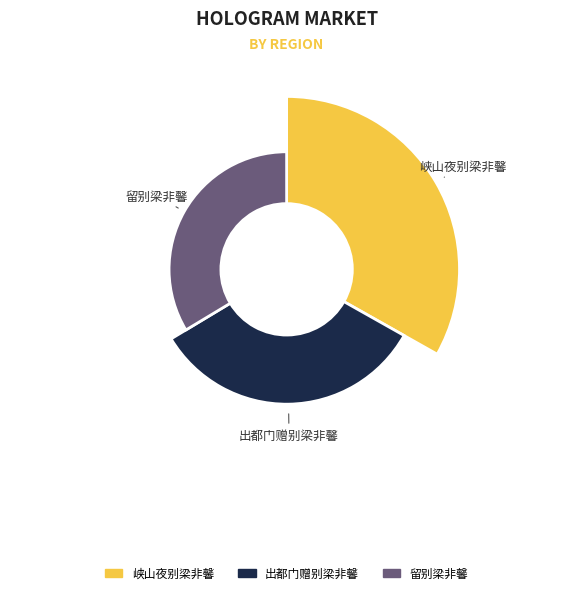

What percentage is the 留别梁非馨 slice, to the nearest percent?

34%